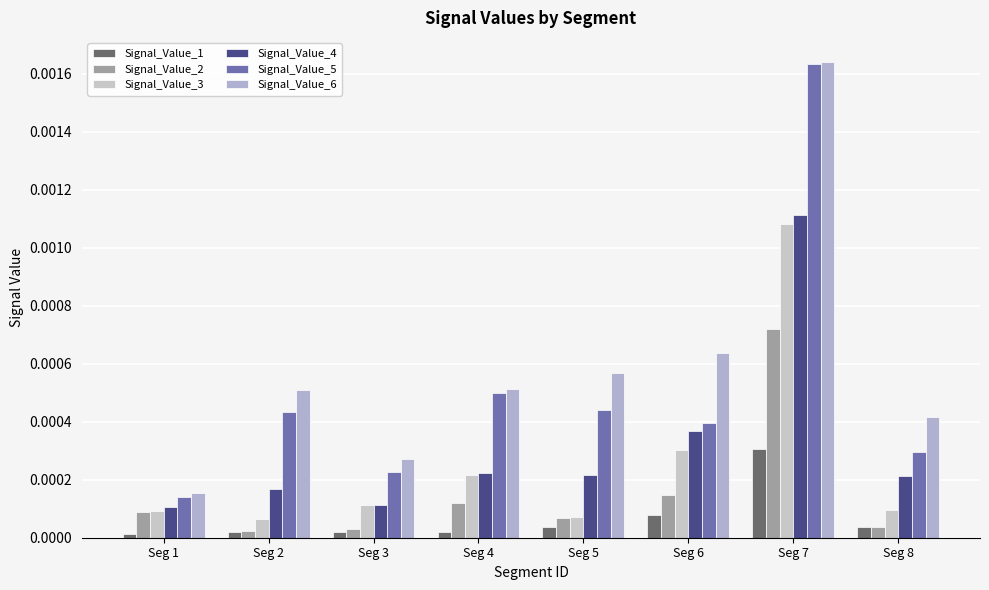

Are the bars grouped side by side (vs. stacked)?

Yes